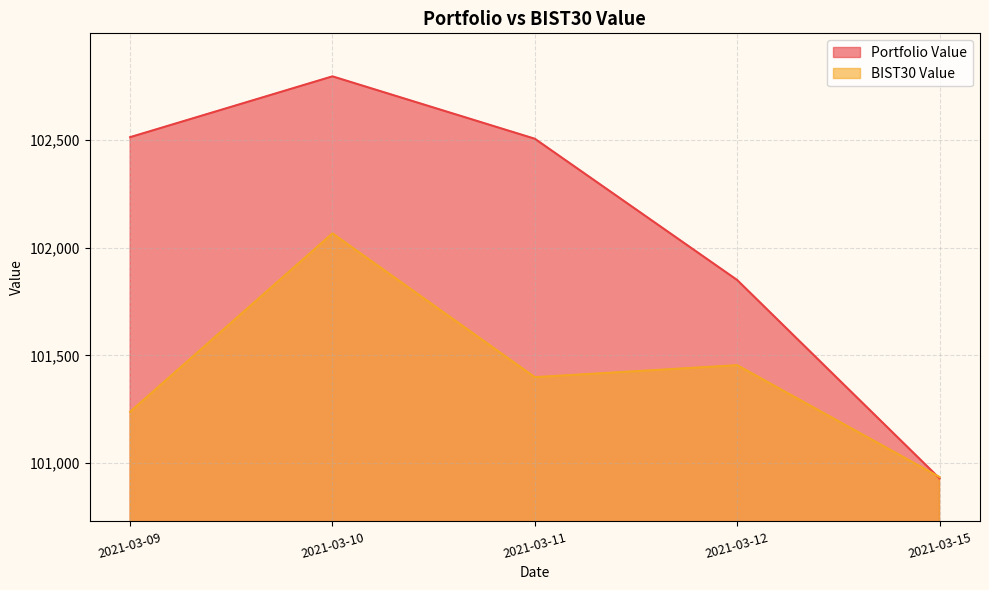

Where is Portfolio Value nearest to the value 101862?

2021-03-12